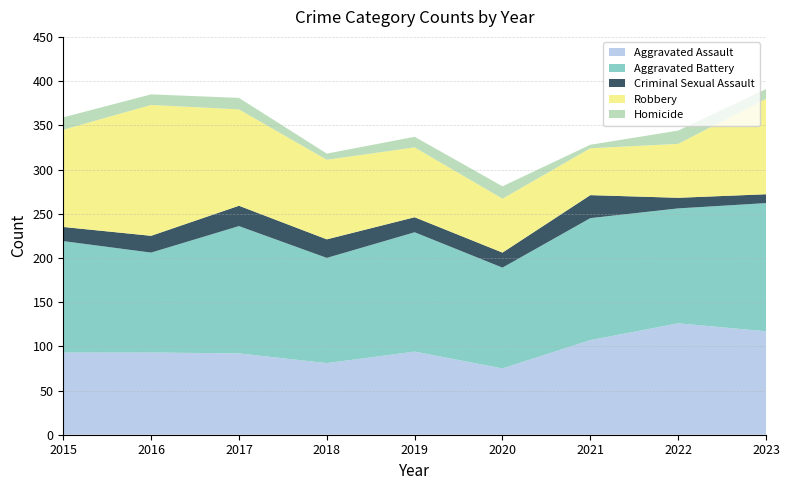

Reading left to right, transcribe all the data shown in this chart.

Aggravated Assault: 2015=93	2016=93	2017=92	2018=81	2019=94	2020=75	2021=107	2022=126	2023=117
Aggravated Battery: 2015=126	2016=113	2017=144	2018=119	2019=135	2020=114	2021=138	2022=130	2023=145
Criminal Sexual Assault: 2015=16	2016=19	2017=23	2018=21	2019=17	2020=17	2021=26	2022=12	2023=10
Robbery: 2015=110	2016=148	2017=109	2018=90	2019=79	2020=61	2021=53	2022=61	2023=108
Homicide: 2015=14	2016=12	2017=13	2018=7	2019=12	2020=14	2021=4	2022=15	2023=11